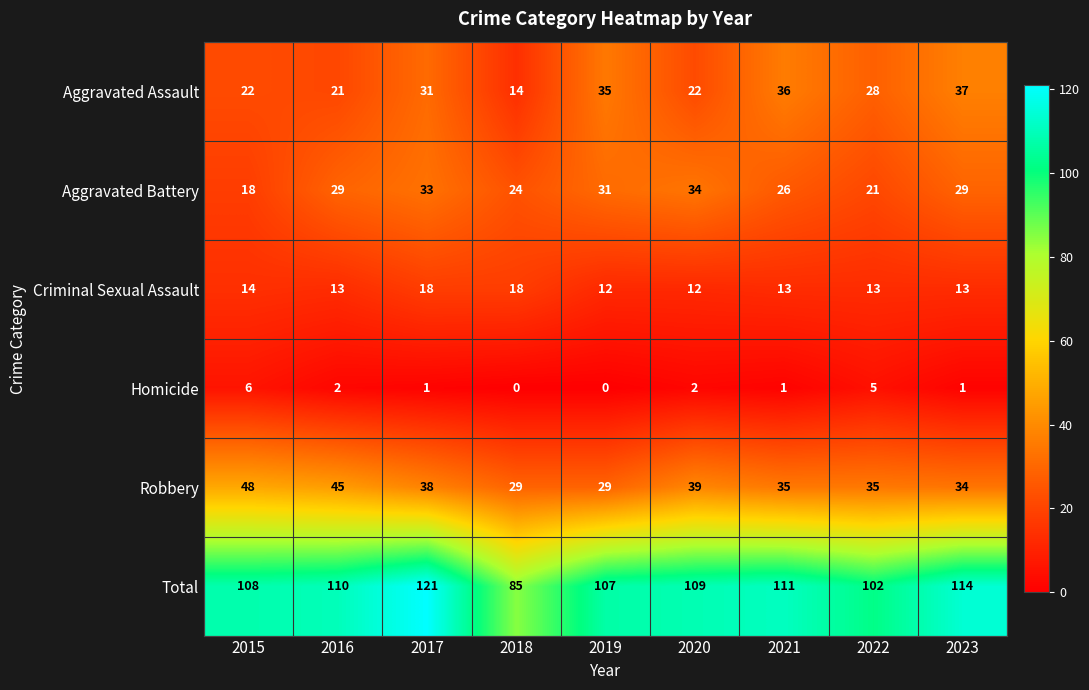

True or false: Robbery has a value of 38 at 2017.

True